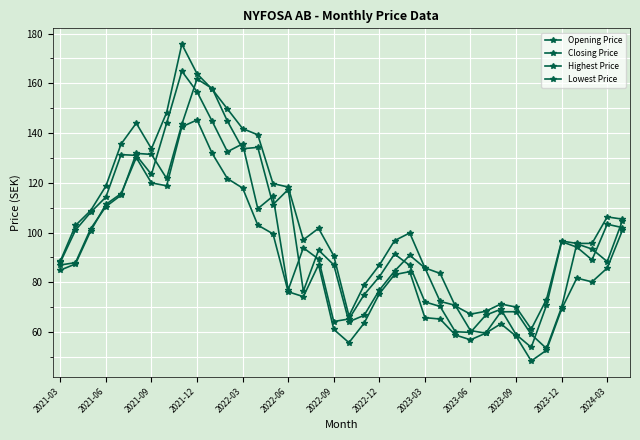

How many series are shown in this chart?

4